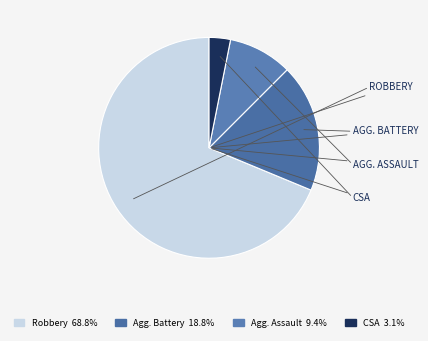

To the nearest percent, what is the average slice percentage?

25%